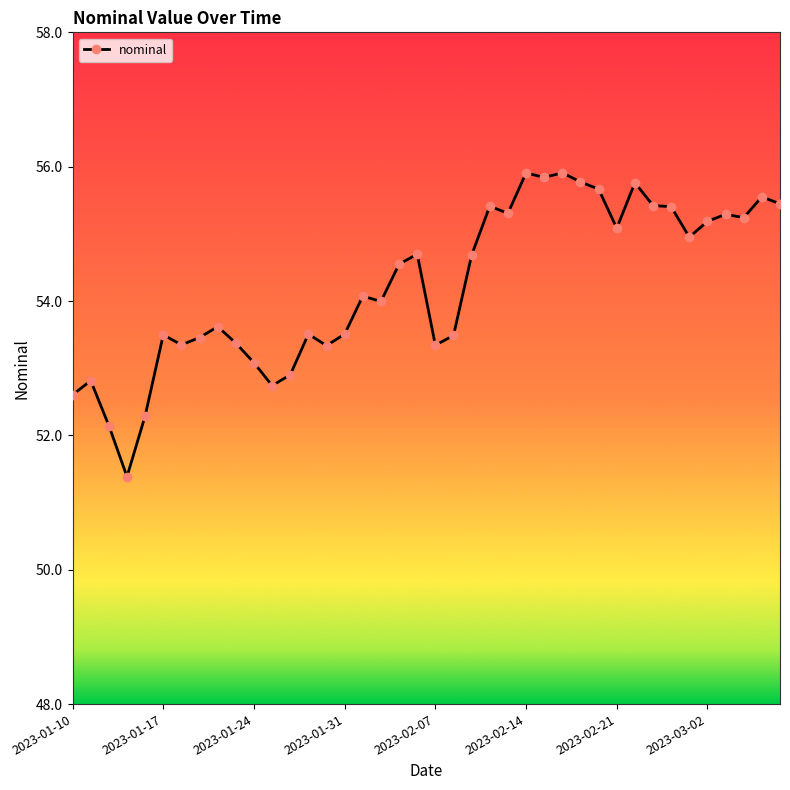

How many categories are shown in the chart?

40